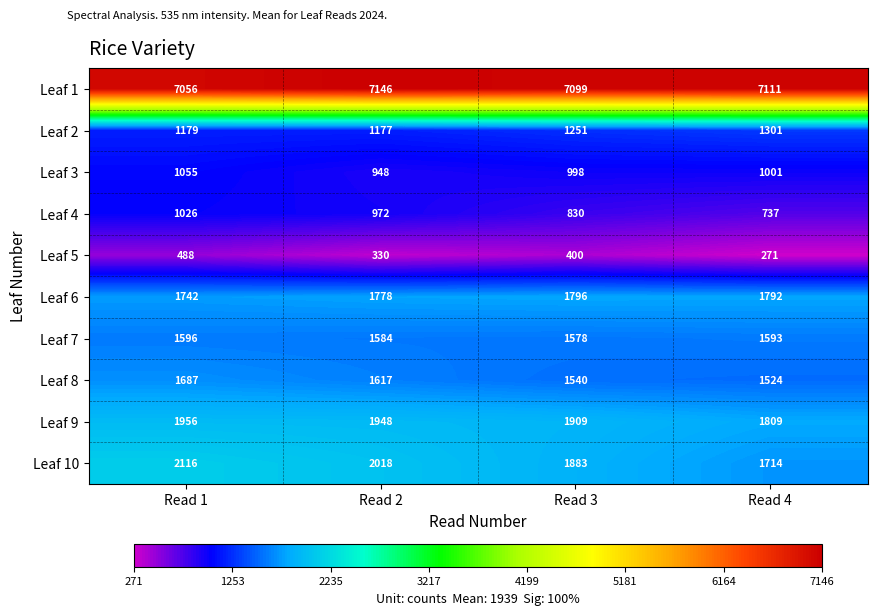

What is the sum of all Leaf 1 values?

28412